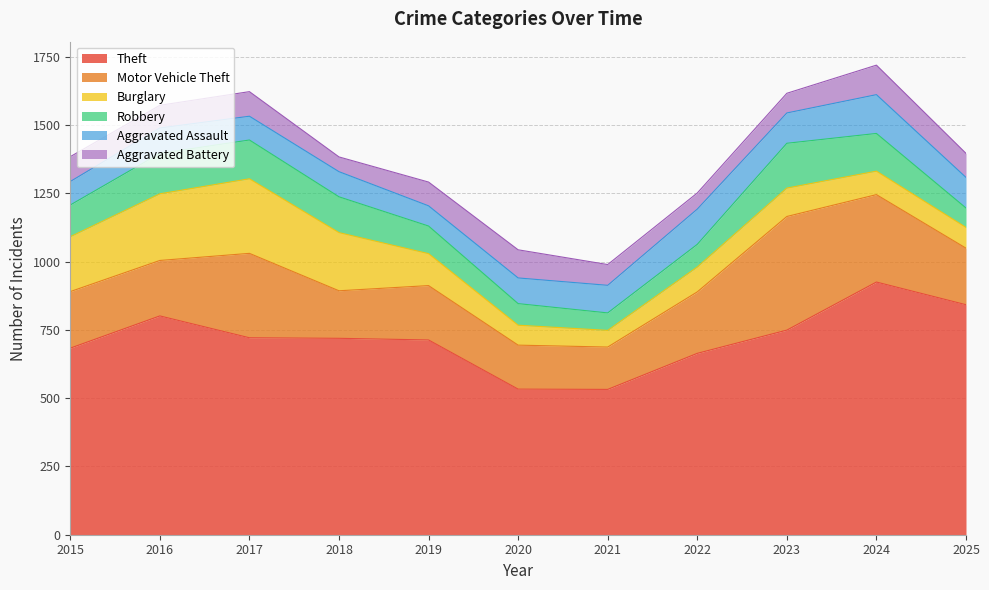

What are all the series names shown in the legend?

Theft, Motor Vehicle Theft, Burglary, Robbery, Aggravated Assault, Aggravated Battery